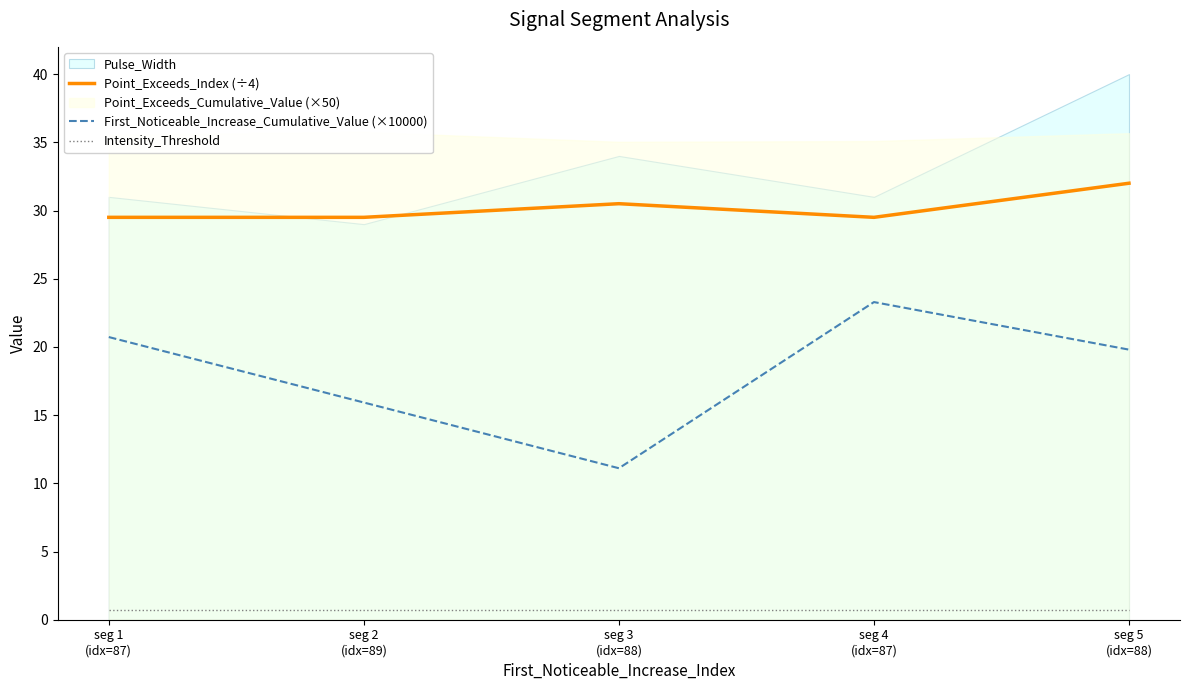

True or false: Point_Exceeds_Index (÷4) and First_Noticeable_Increase_Cumulative_Value (×10000) cross at least once.

False